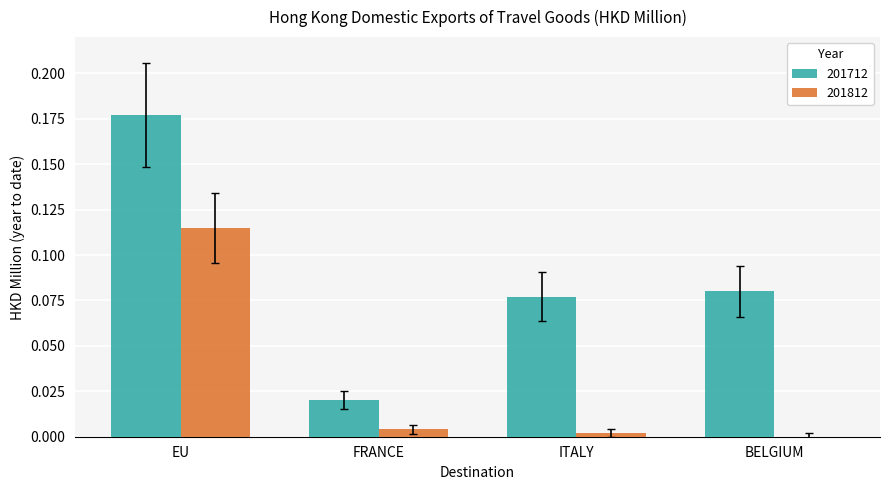

At which category does the chart reach its peak across all series?

EU